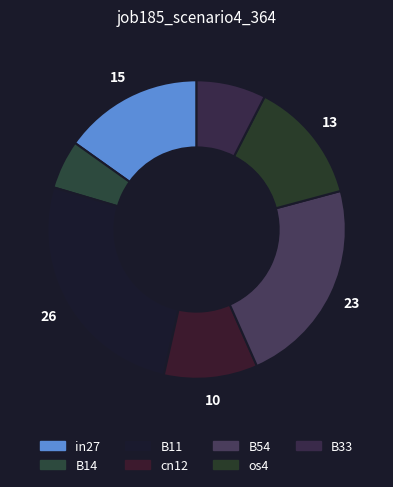

To the nearest percent, what is the combined percentage of in27 and B33?

23%